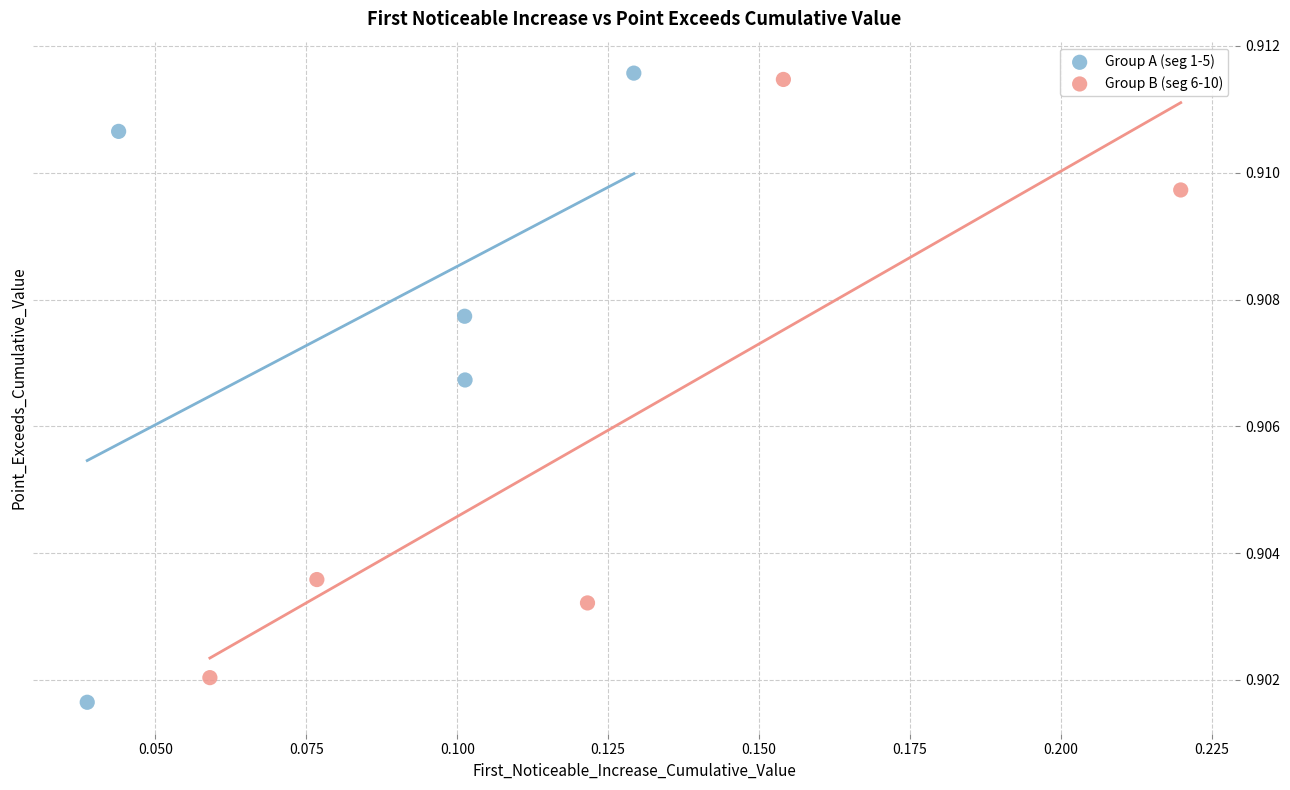

Which series has the widest spread of Y values?

Group A (seg 1-5)